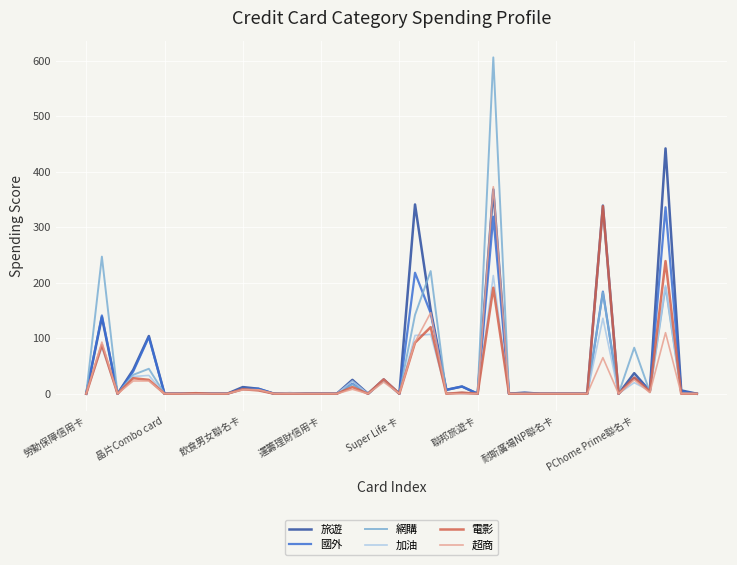

What is the maximum value shown in the chart?

606